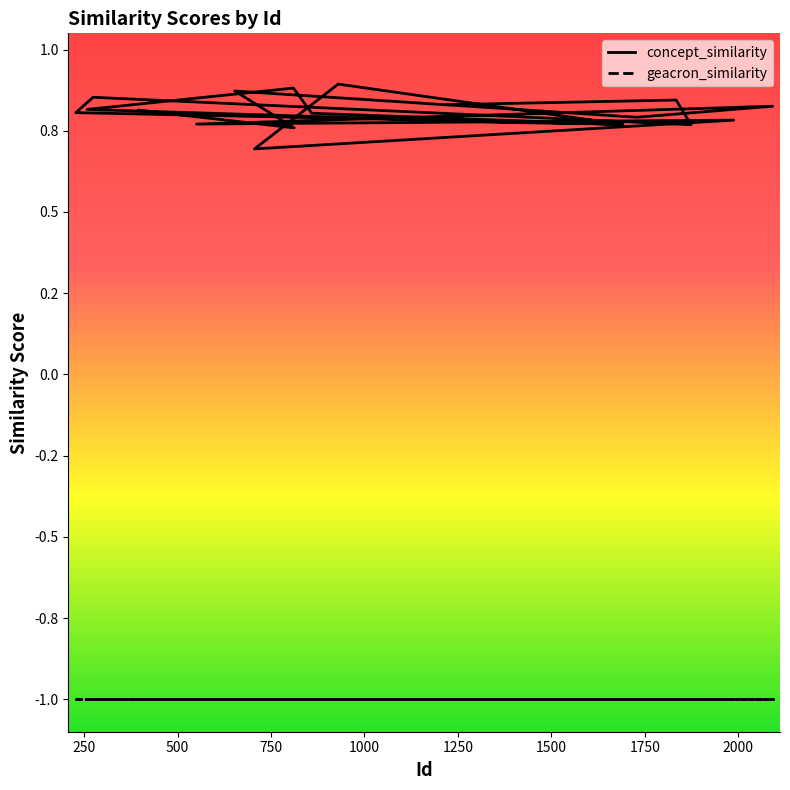

In concept_similarity, how many points are lower than both neighbors (excluding endpoints)?

7